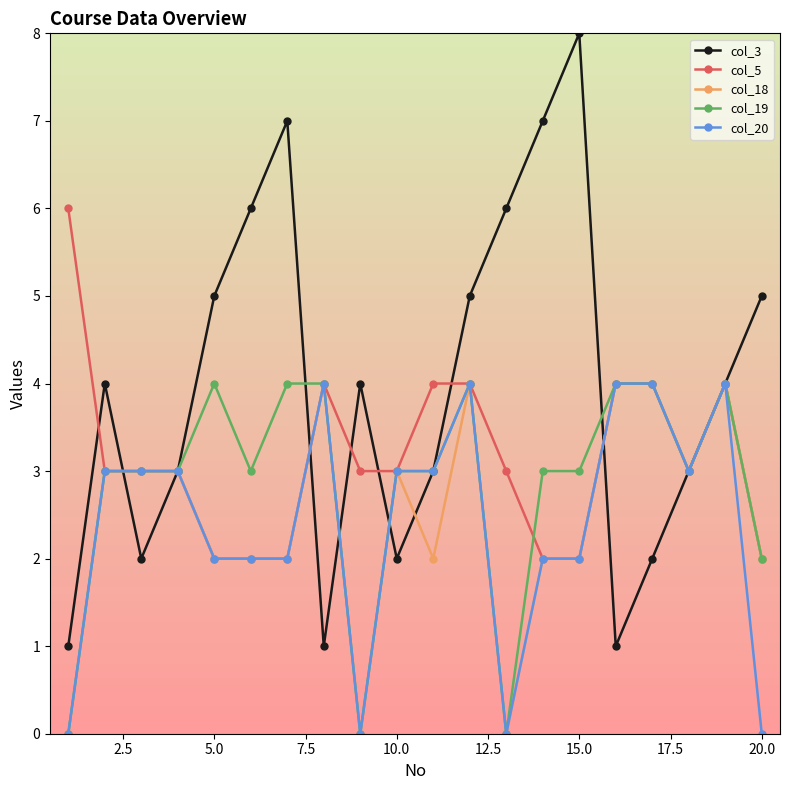

True or false: col_19 has more than 0 points higher than both neighbors.

True